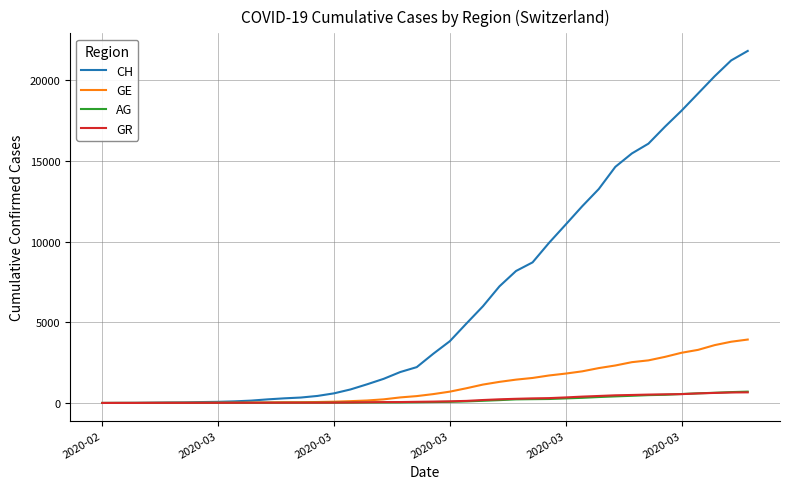

Which series has the largest total across all categories?

CH